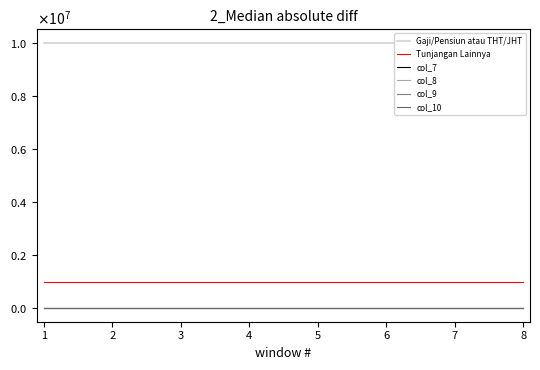

True or false: Gaji/Pensiun atau THT/JHT and col_9 intersect in this chart.

False